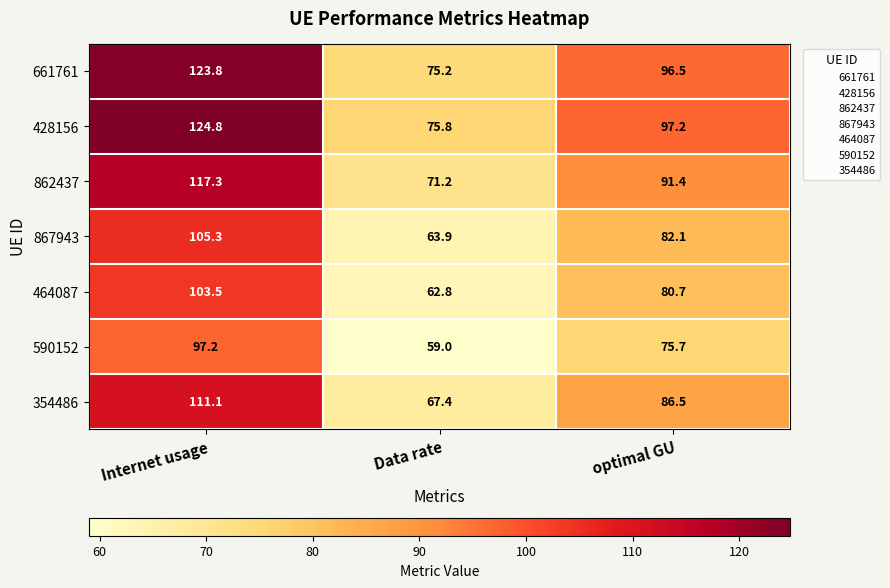

Which category has the highest value across all series?

Internet usage